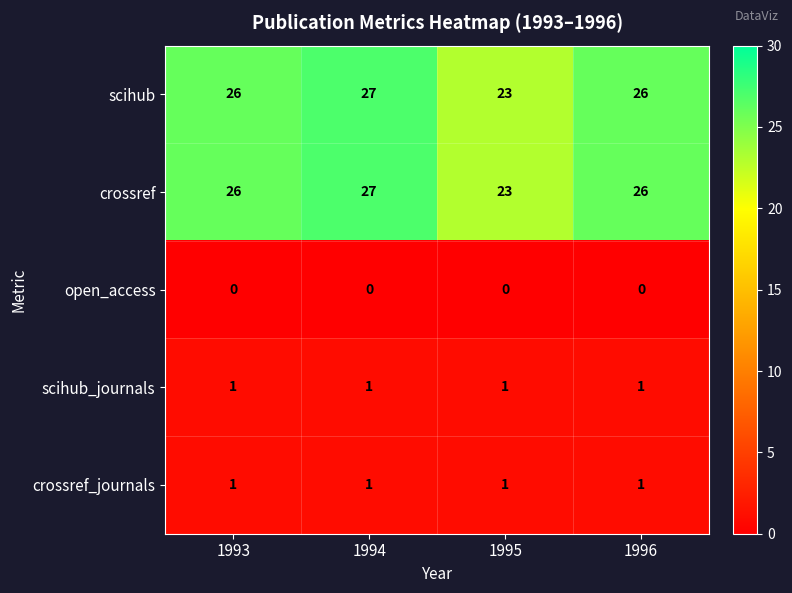

The value of crossref_journals at 1993 is 1. True or false?

True